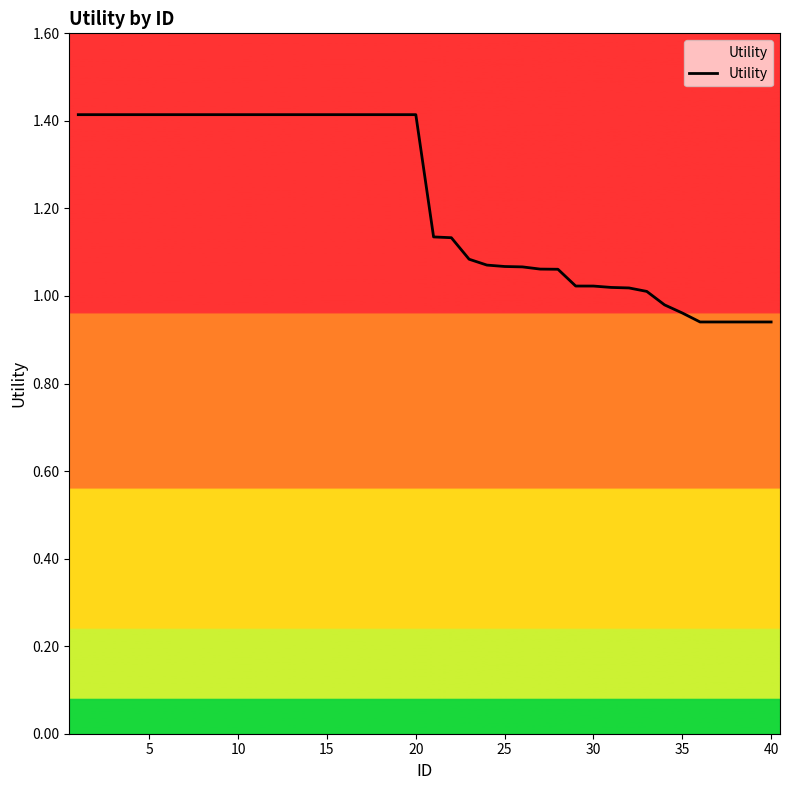

What is the difference between the maximum and minimum values?

0.5